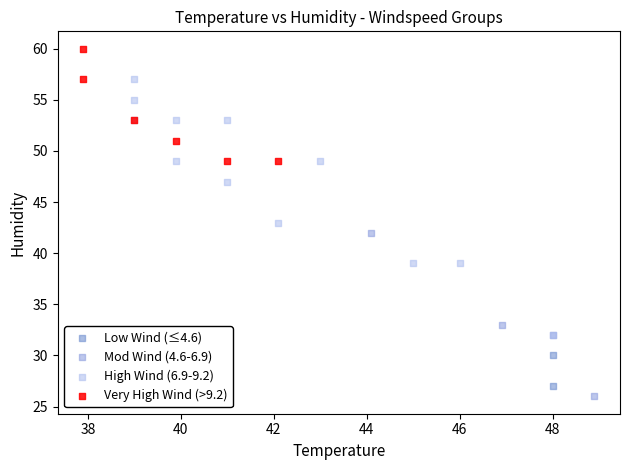

Which series contains the lowest Y value?

Mod Wind (4.6-6.9)